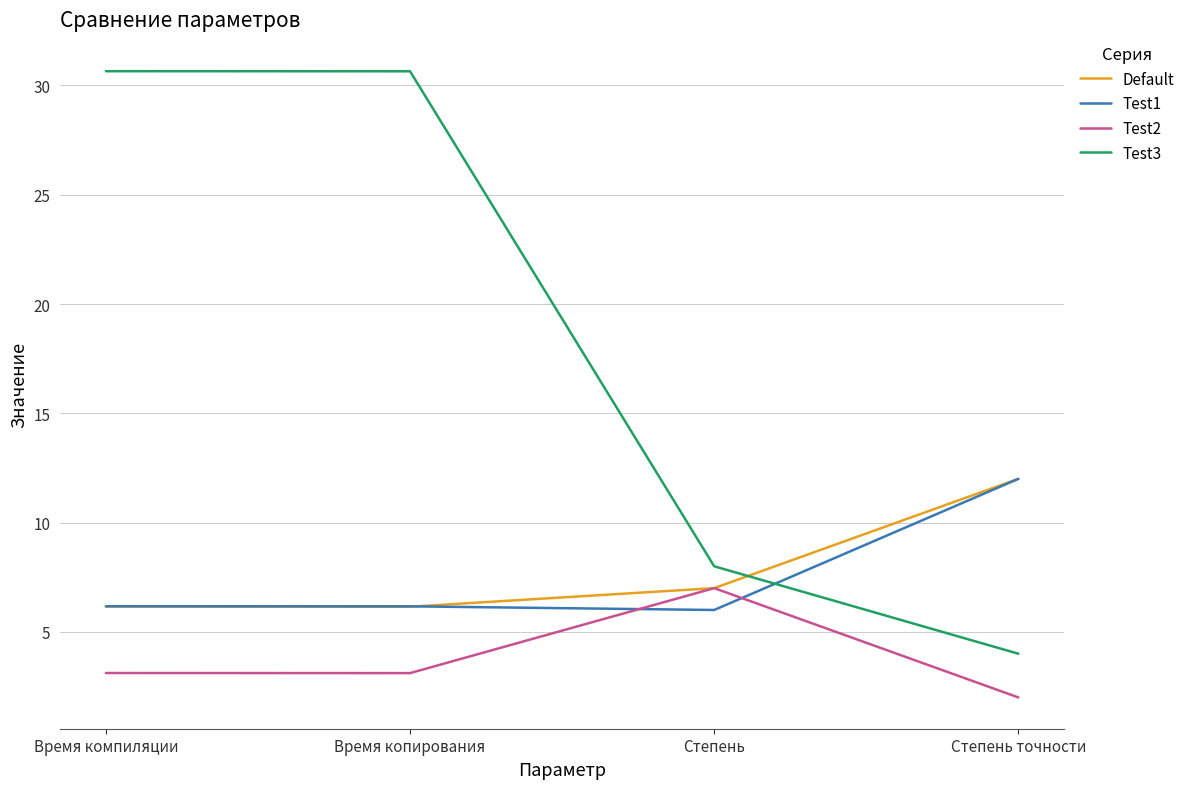

What position from the left is Время копирования?

2